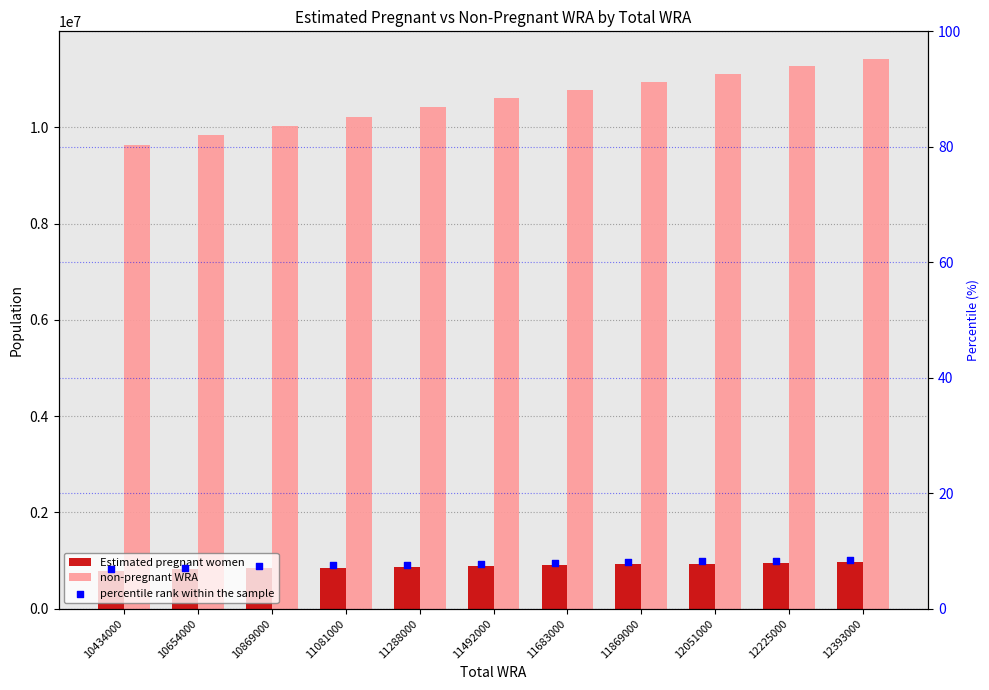

Which series contains the lowest Y value?

percentile rank within the sample